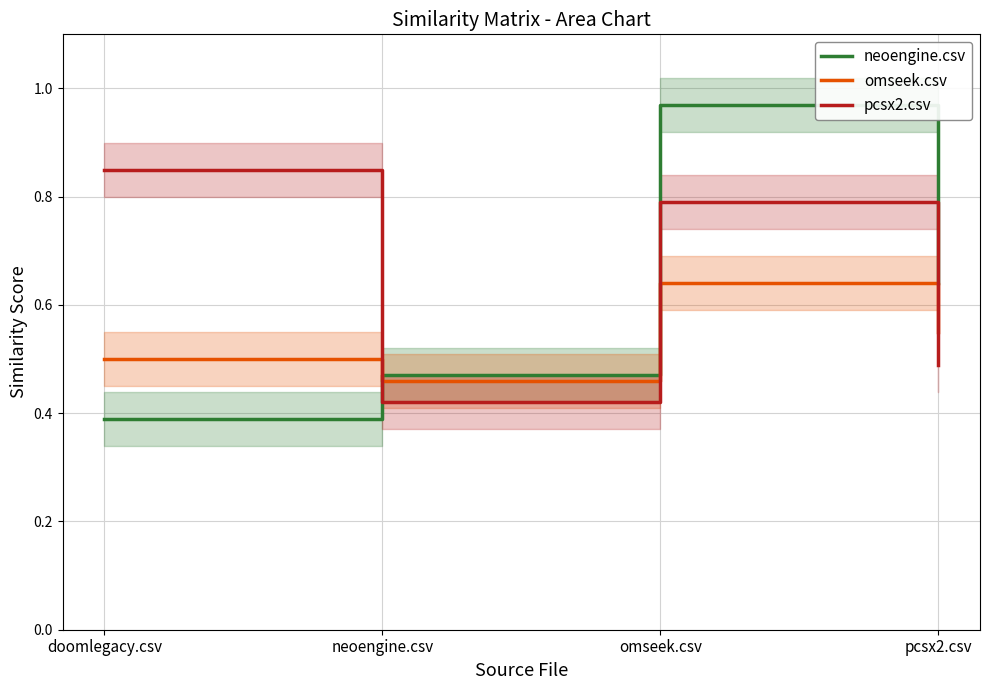

True or false: neoengine.csv and pcsx2.csv intersect in this chart.

True